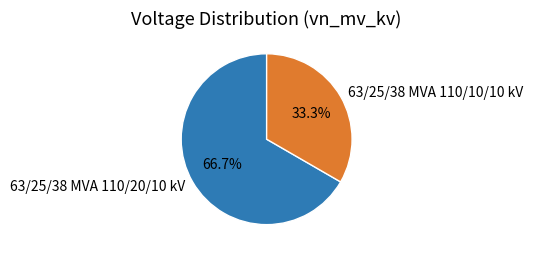

Rank the categories by value from highest to lowest.

63/25/38 MVA 110/20/10 kV, 63/25/38 MVA 110/10/10 kV